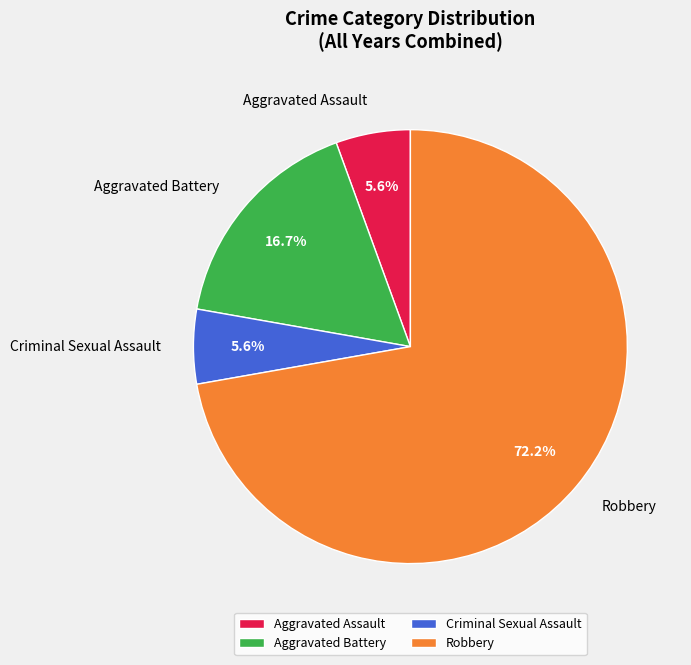

Which category has the biggest portion of the pie?

Robbery